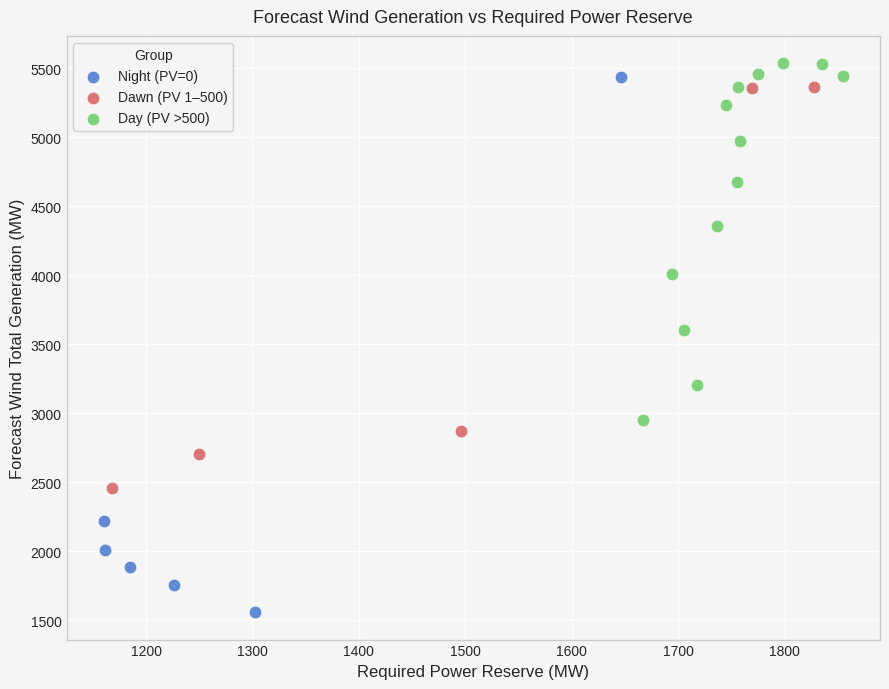

Which series has the largest Y range (max minus min)?

Night (PV=0)